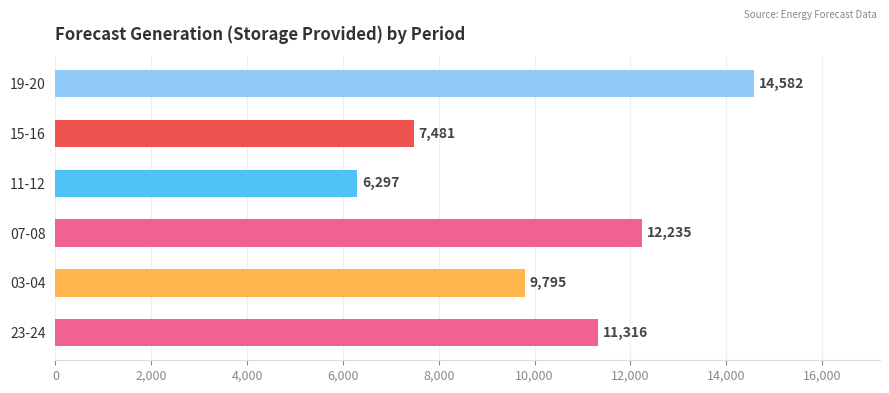

Between 15-16 and 07-08, which is larger?

07-08